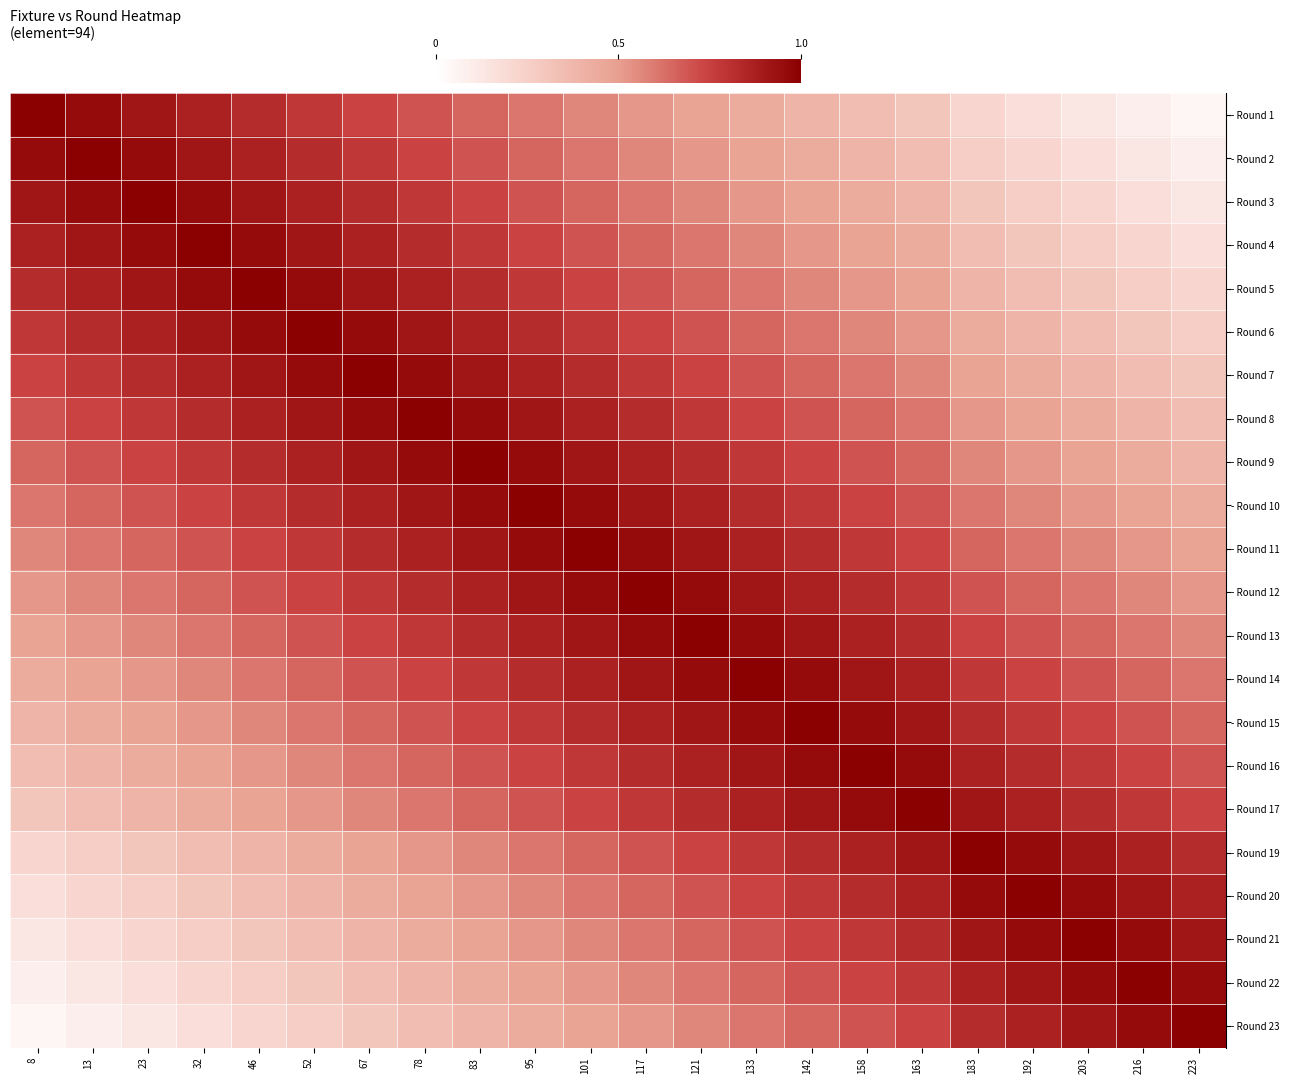

At which category is the sum across all series the highest?

101